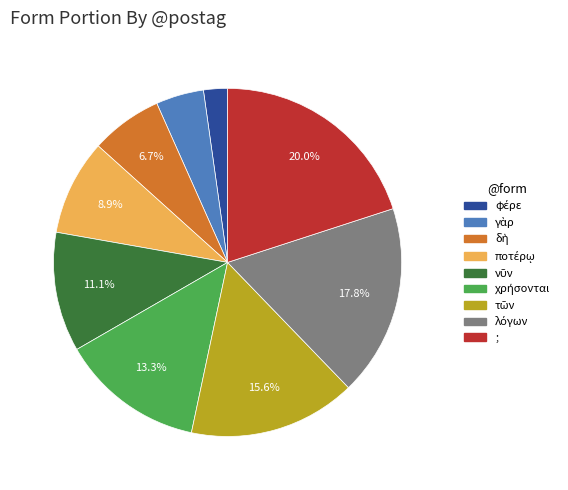

Which category has the biggest portion of the pie?

;